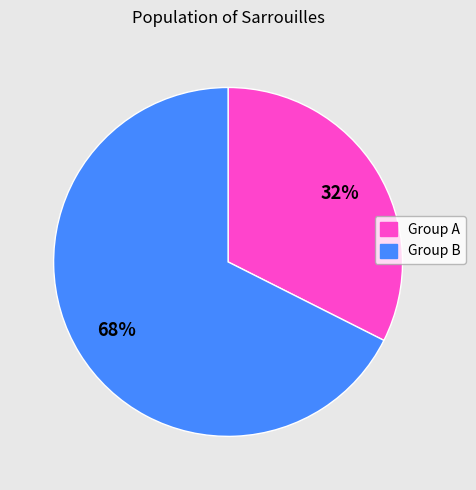

Is there any slice that represents more than half of the pie?

Yes